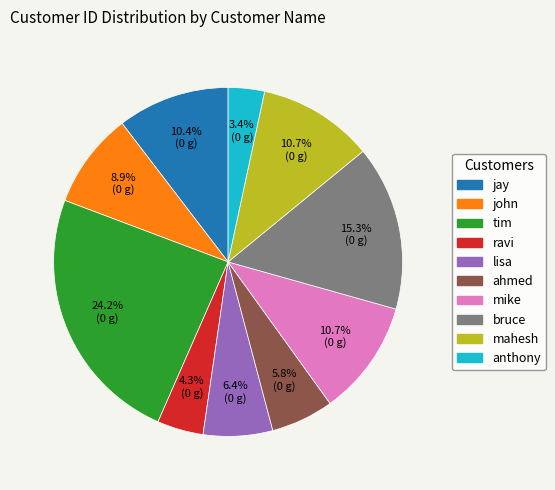

How many segments does this pie chart have?

10